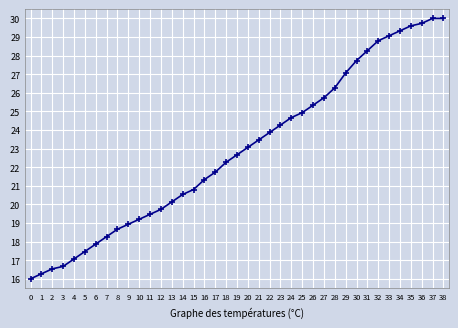

True or false: the data shows 28.8 at 32.

True